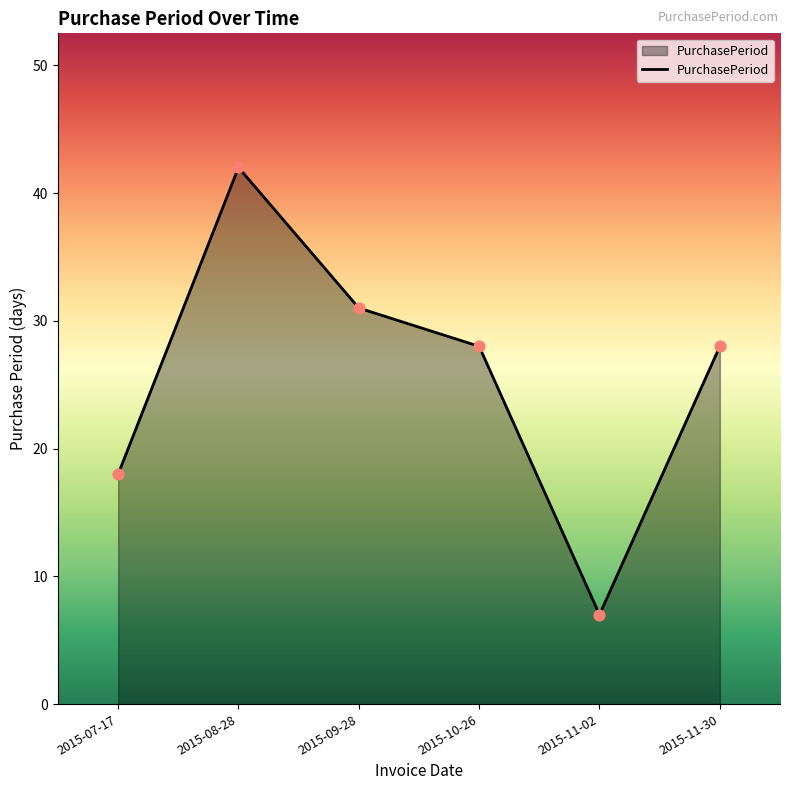

What is the change in value from 2015-07-17 to 2015-08-28?

+24